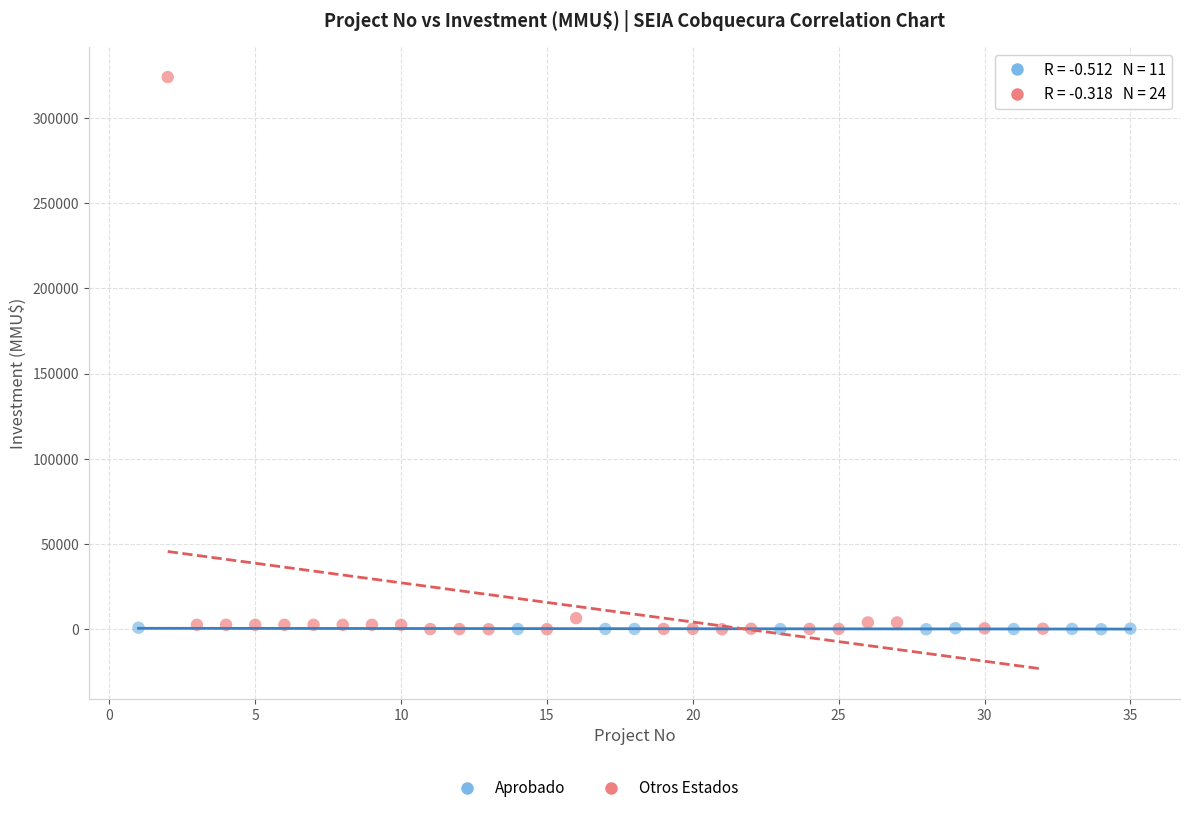

Which series contains the highest Y value?

Otros Estados